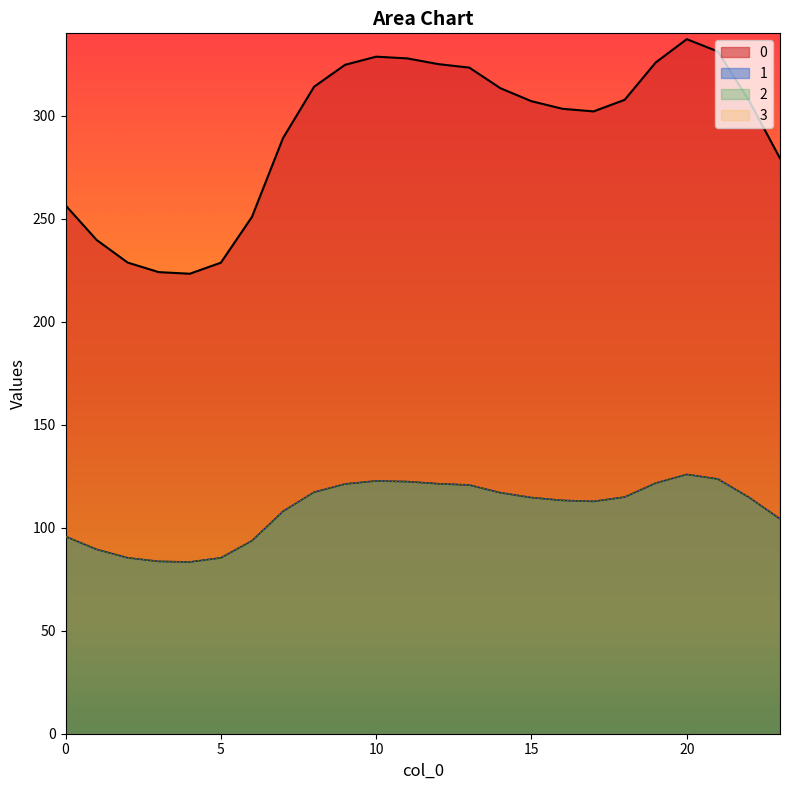

At 0, list the series in order from smallest to largest.

1, 2, 3, 0